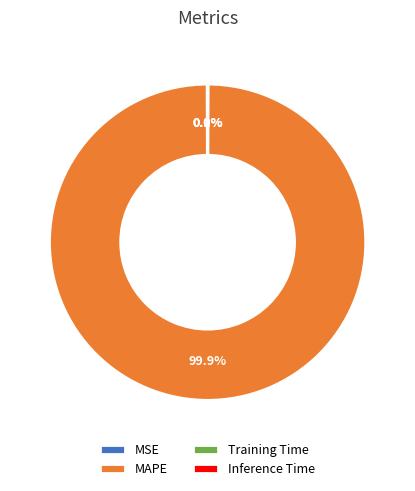

What is the largest slice in the pie chart?

MAPE